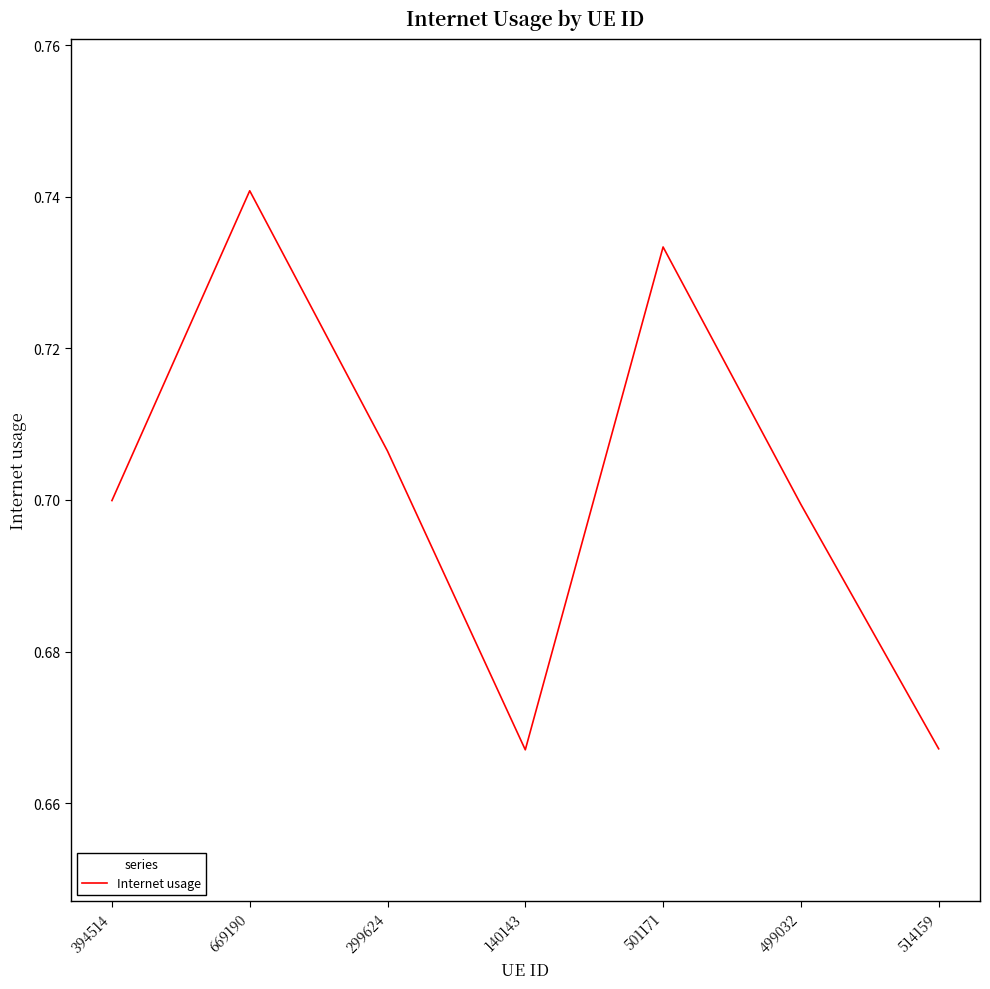

Count the values in the range 0 to 1.

7